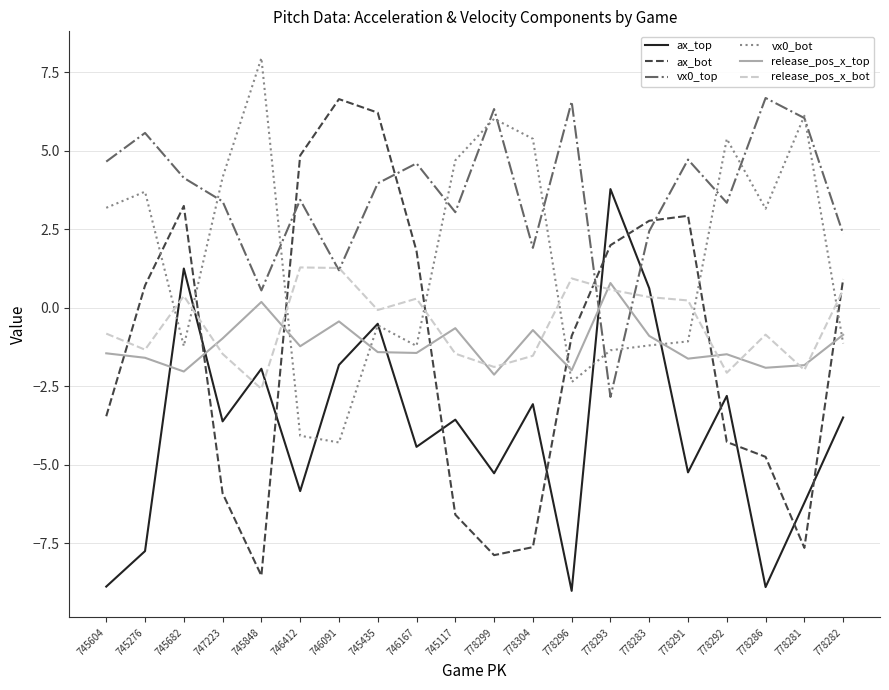

True or false: ax_top and vx0_top cross at least once.

True